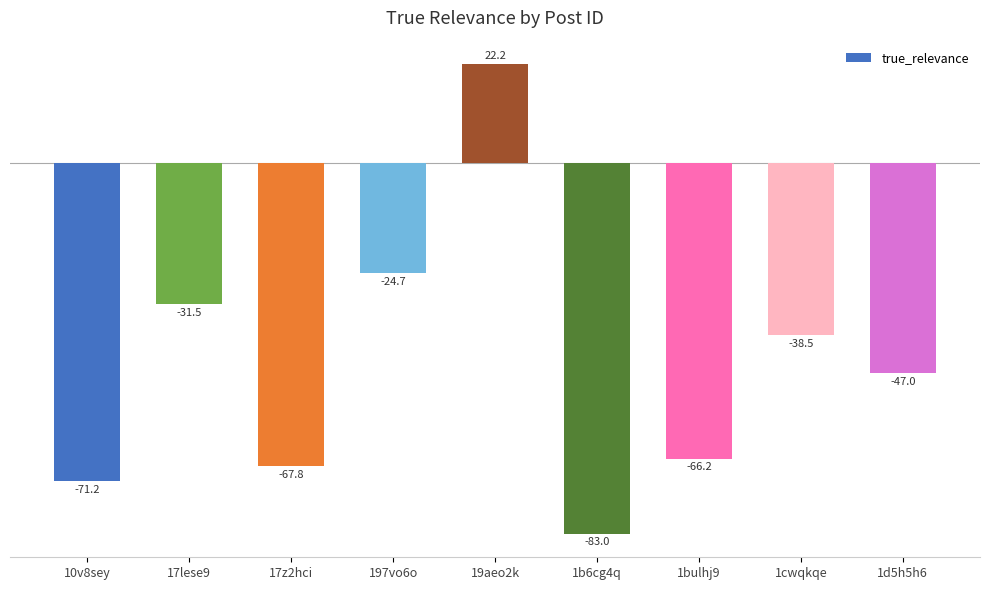

Reading left to right, list all the values displayed in this chart.

-71.2	-31.5	-67.8	-24.7	22.2	-83.0	-66.2	-38.5	-47.0